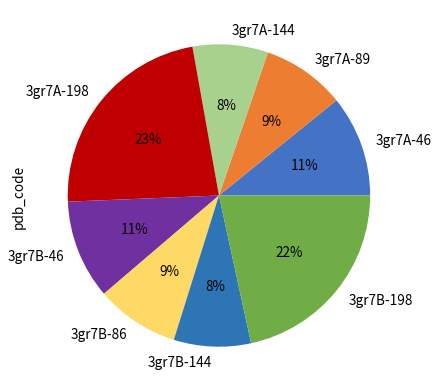

How many slices are in this pie chart?

8